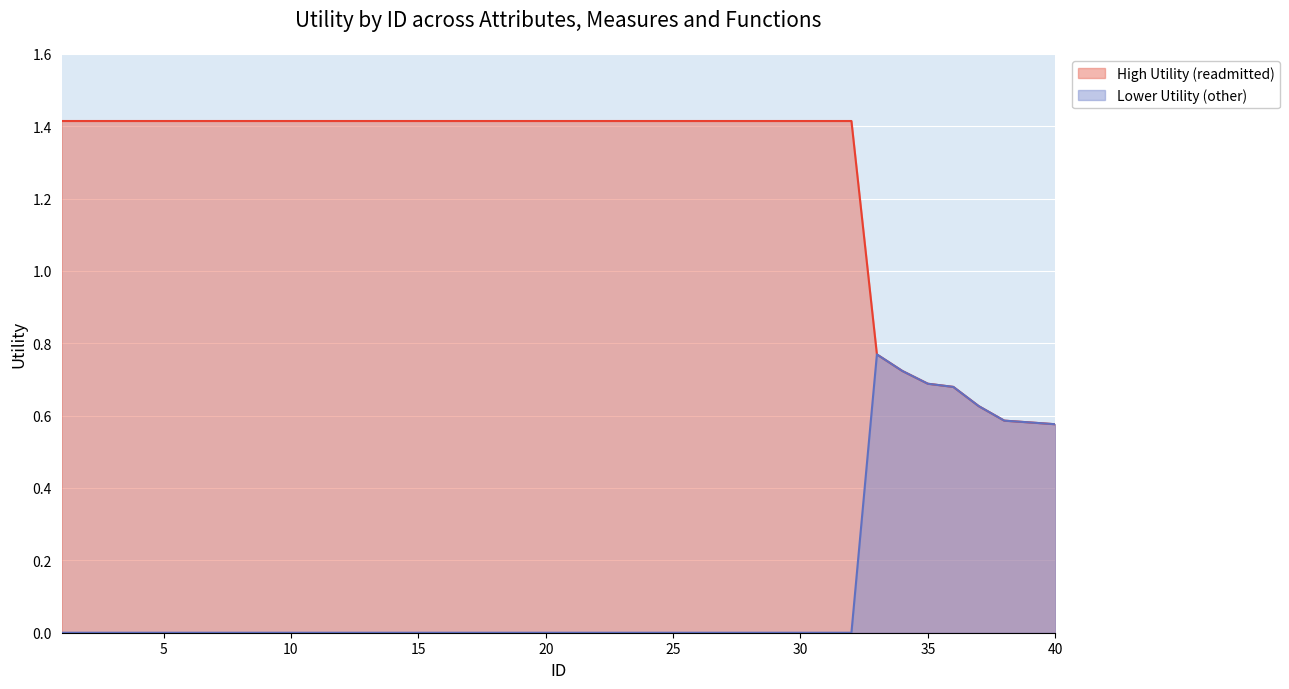

Reading right to left, list all the values displayed in this chart.

High Utility (readmitted): 40=0.6	39=0.6	38=0.6	37=0.6	36=0.7	35=0.7	34=0.7	33=0.8	32=1.4	31=1.4	30=1.4	29=1.4	28=1.4	27=1.4	26=1.4	25=1.4	24=1.4	23=1.4	22=1.4	21=1.4	20=1.4	19=1.4	18=1.4	17=1.4	16=1.4	15=1.4	14=1.4	13=1.4	12=1.4	11=1.4	10=1.4	9=1.4	8=1.4	7=1.4	6=1.4	5=1.4	4=1.4	3=1.4	2=1.4	1=1.4
Lower Utility (other): 40=0.6	39=0.6	38=0.6	37=0.6	36=0.7	35=0.7	34=0.7	33=0.8	32=0.0	31=0.0	30=0.0	29=0.0	28=0.0	27=0.0	26=0.0	25=0.0	24=0.0	23=0.0	22=0.0	21=0.0	20=0.0	19=0.0	18=0.0	17=0.0	16=0.0	15=0.0	14=0.0	13=0.0	12=0.0	11=0.0	10=0.0	9=0.0	8=0.0	7=0.0	6=0.0	5=0.0	4=0.0	3=0.0	2=0.0	1=0.0